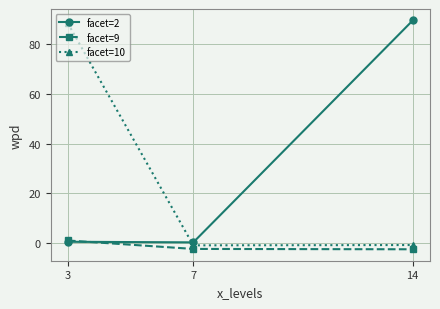

Is it true that facet=2 equals 0.6 at 3?

True